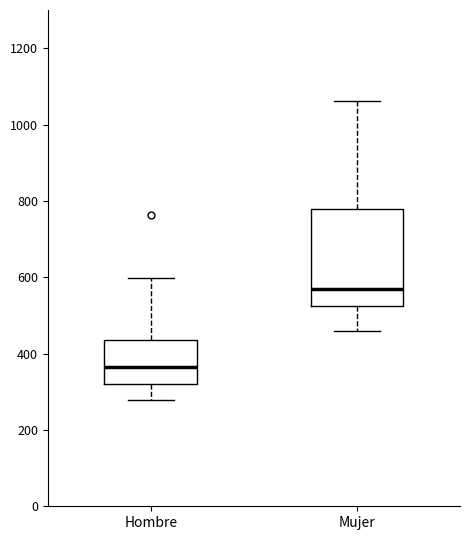

Which box's median line is the highest?

Mujer